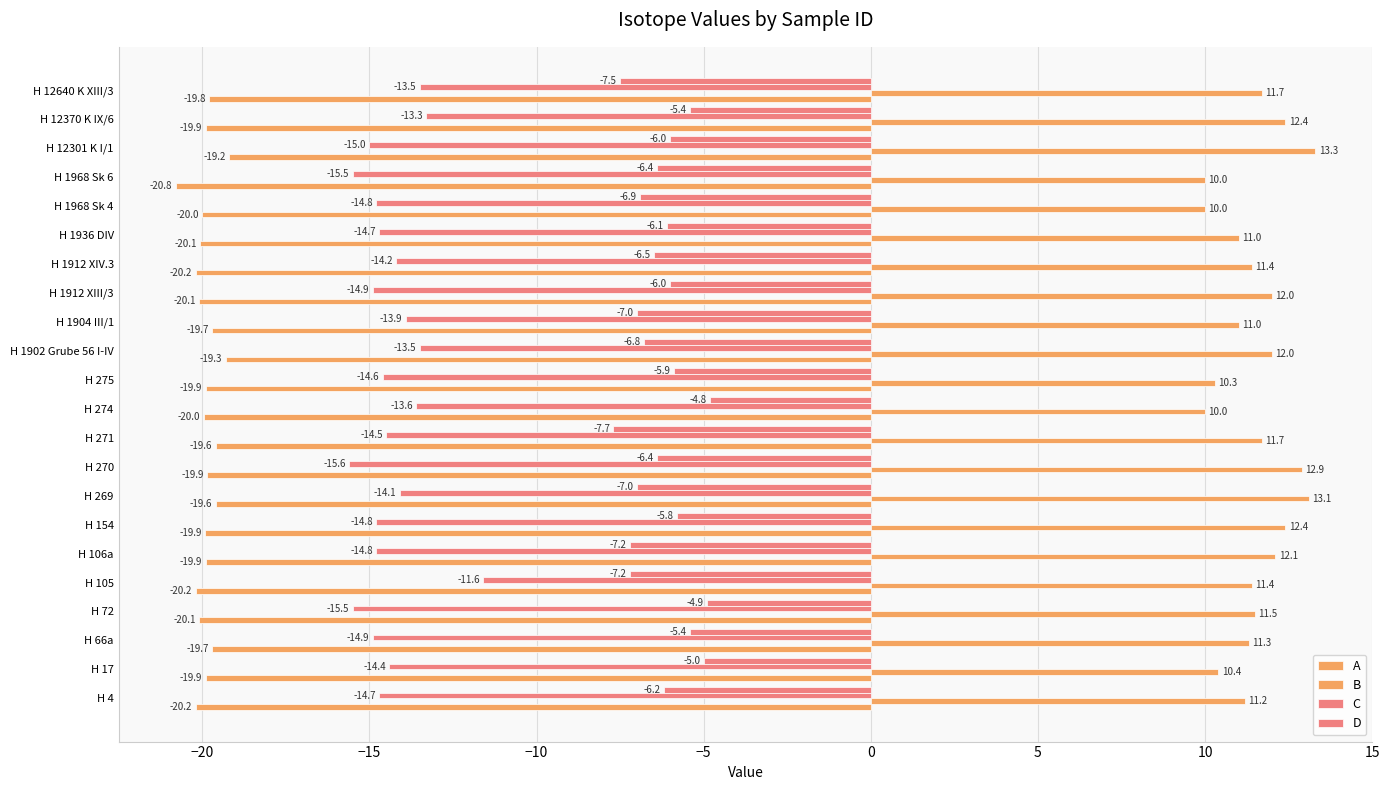

How many data points in C are above -14?

6